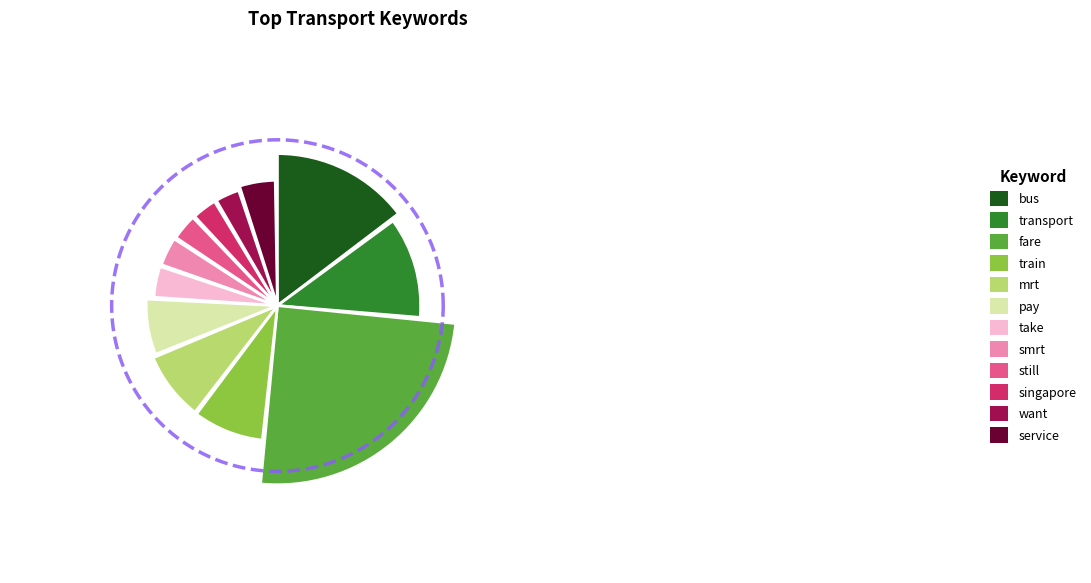

To the nearest percent, what is the difference between the largest and smallest slice percentages?

22%